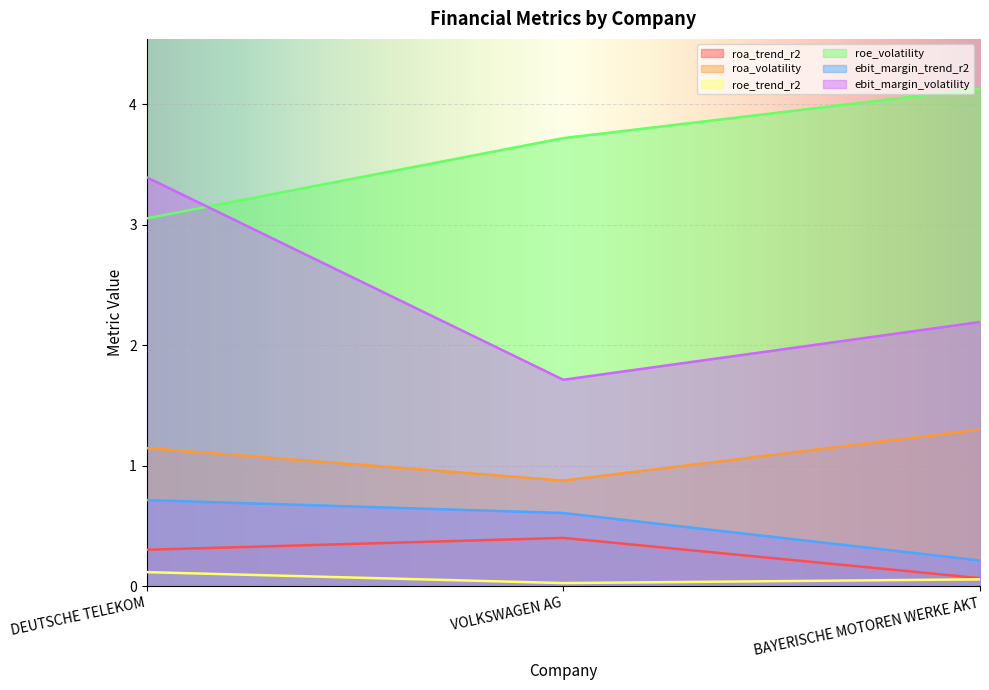

The value of roe_trend_r2 at VOLKSWAGEN AG is 0.0. True or false?

True